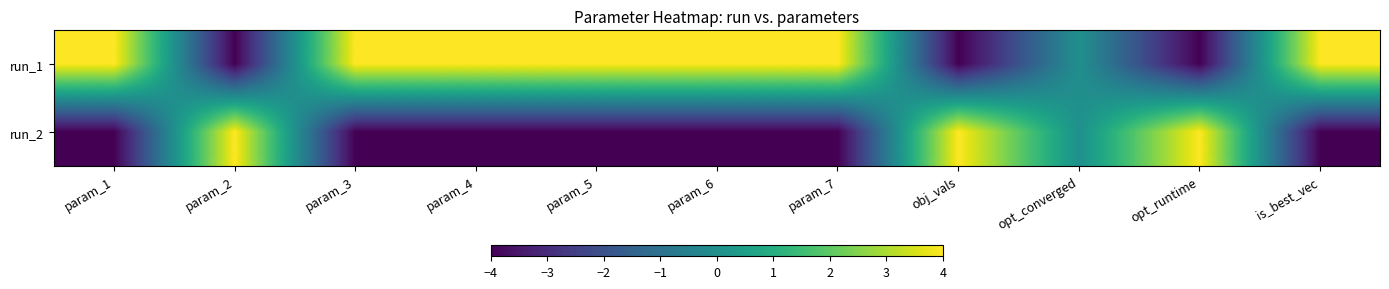

Between param_5 and opt_runtime, which is larger?

param_5